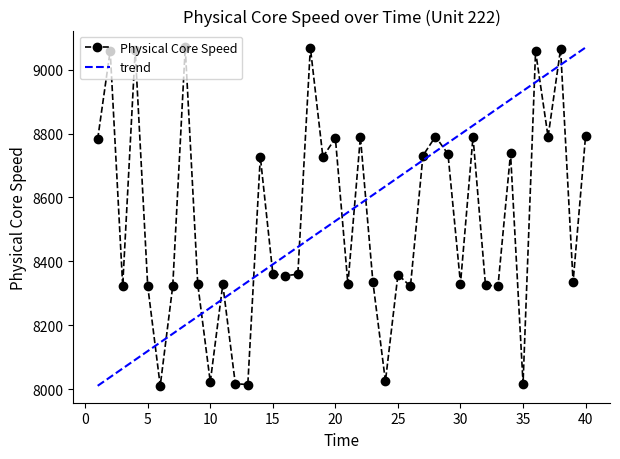

What is the minimum value shown in the chart?

8010.6